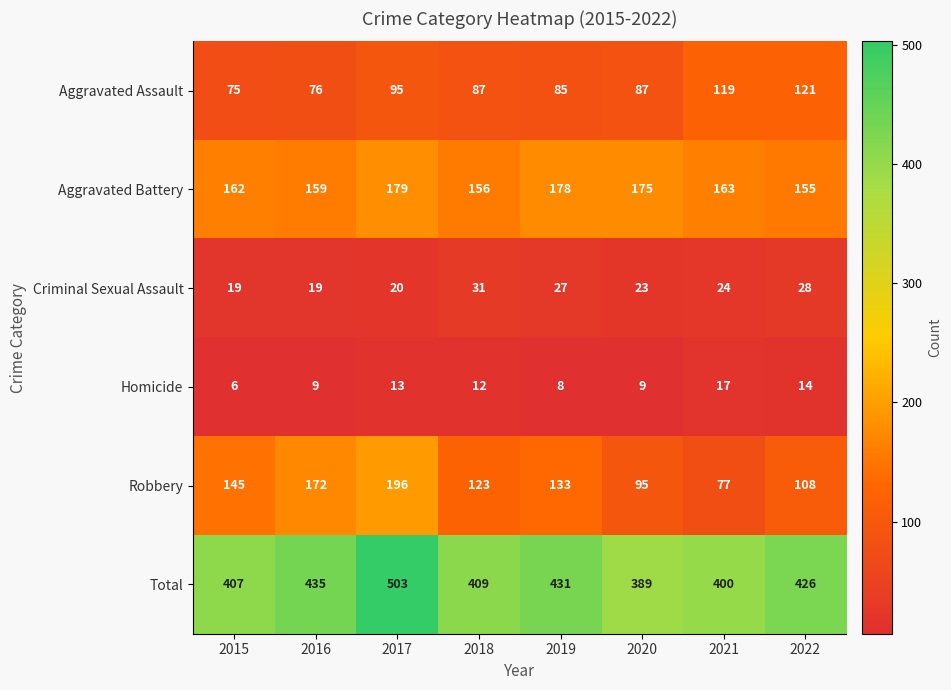

What is the approximate value of Total at 2017, to the nearest 5?

505